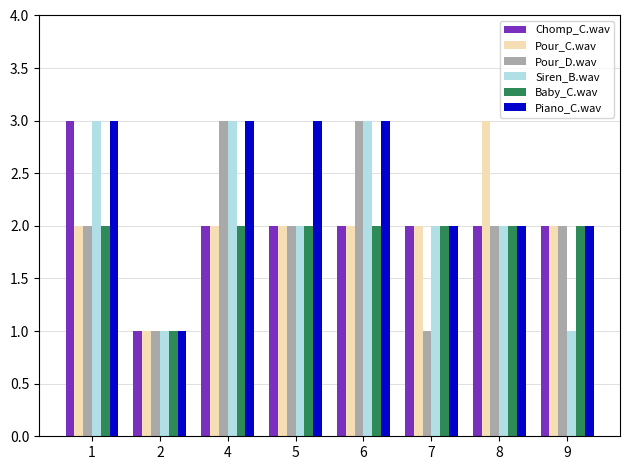

What is the difference between the highest and lowest values at 9?

1